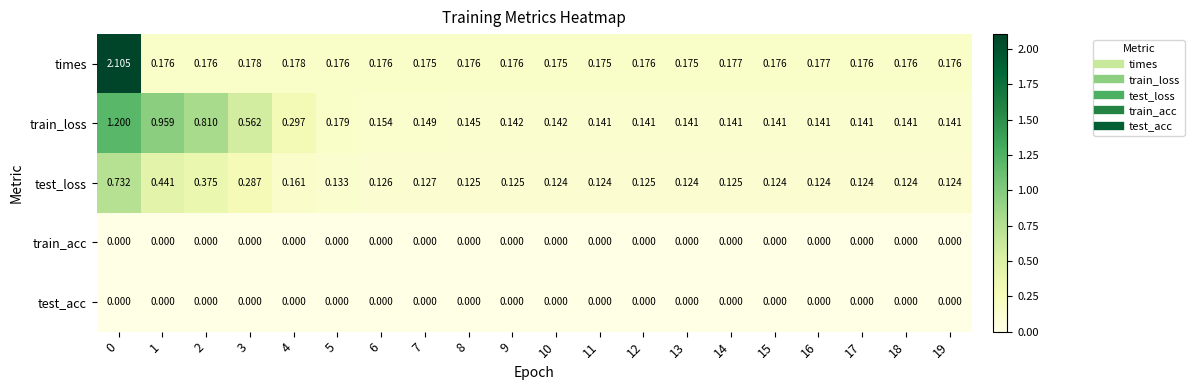

Is the value of test_loss at 8 greater than the value of times at 8?

No